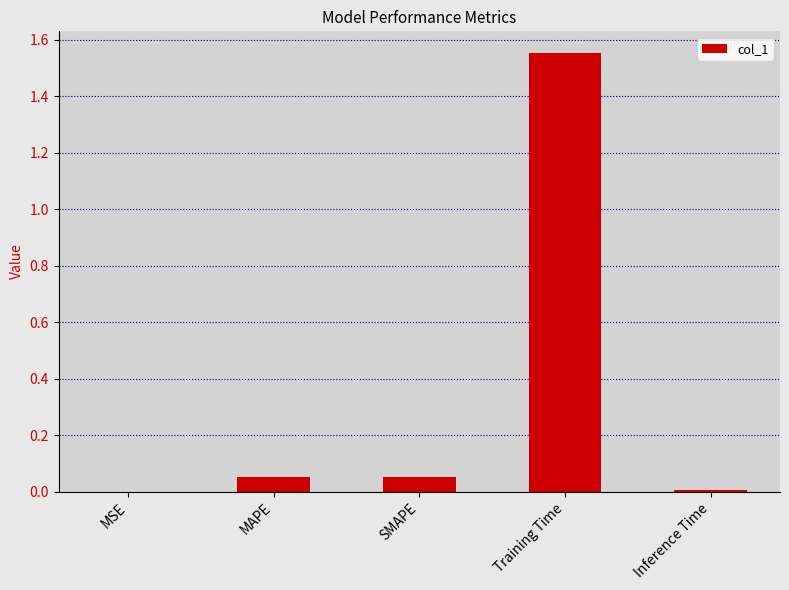

What is the difference between the values at SMAPE and Training Time?

1.5